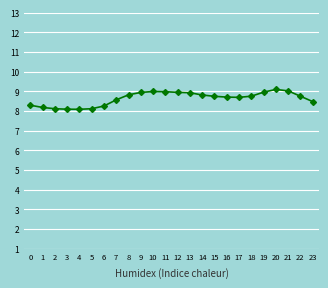

Approximately how many times larger is the value at 21 compared to 22?

1.0